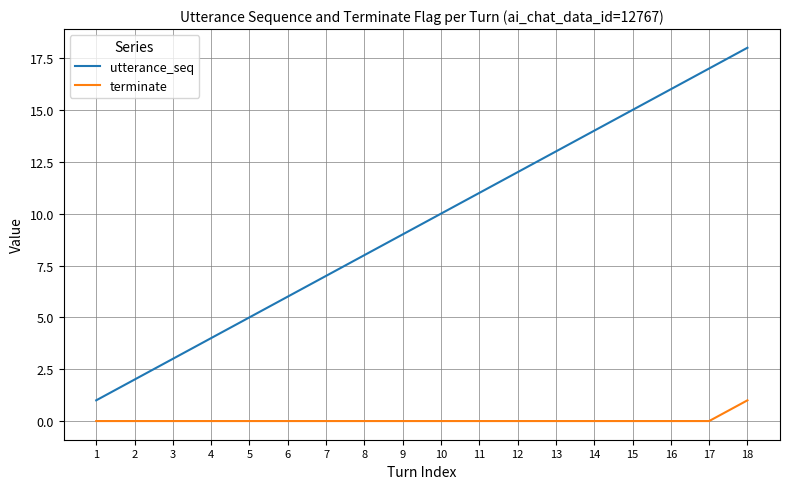

Which series has the largest total across all categories?

utterance_seq